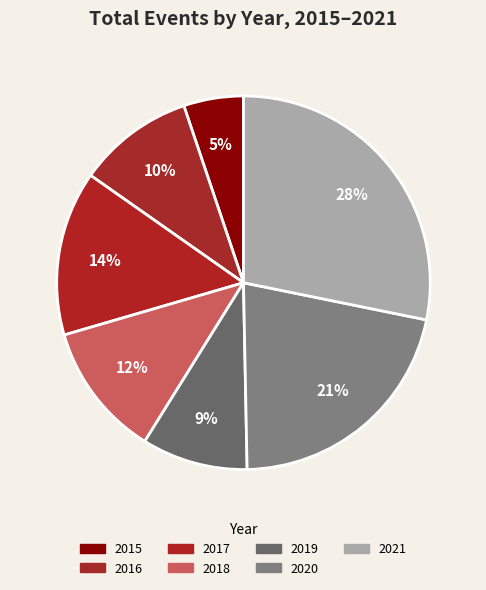

Count the number of slices in the pie.

7